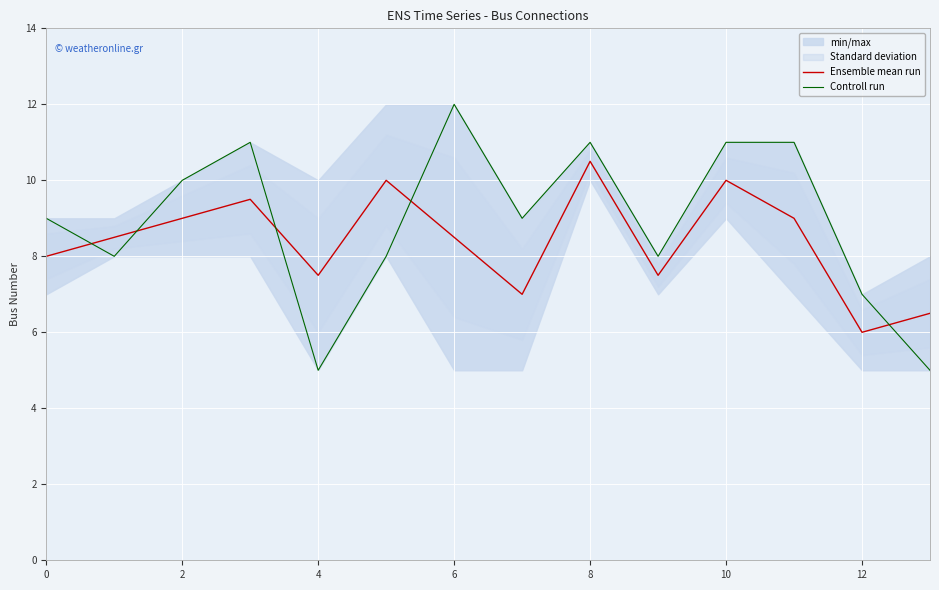

Rank the series by their maximum value, from highest to lowest.

Controll run, Ensemble mean run